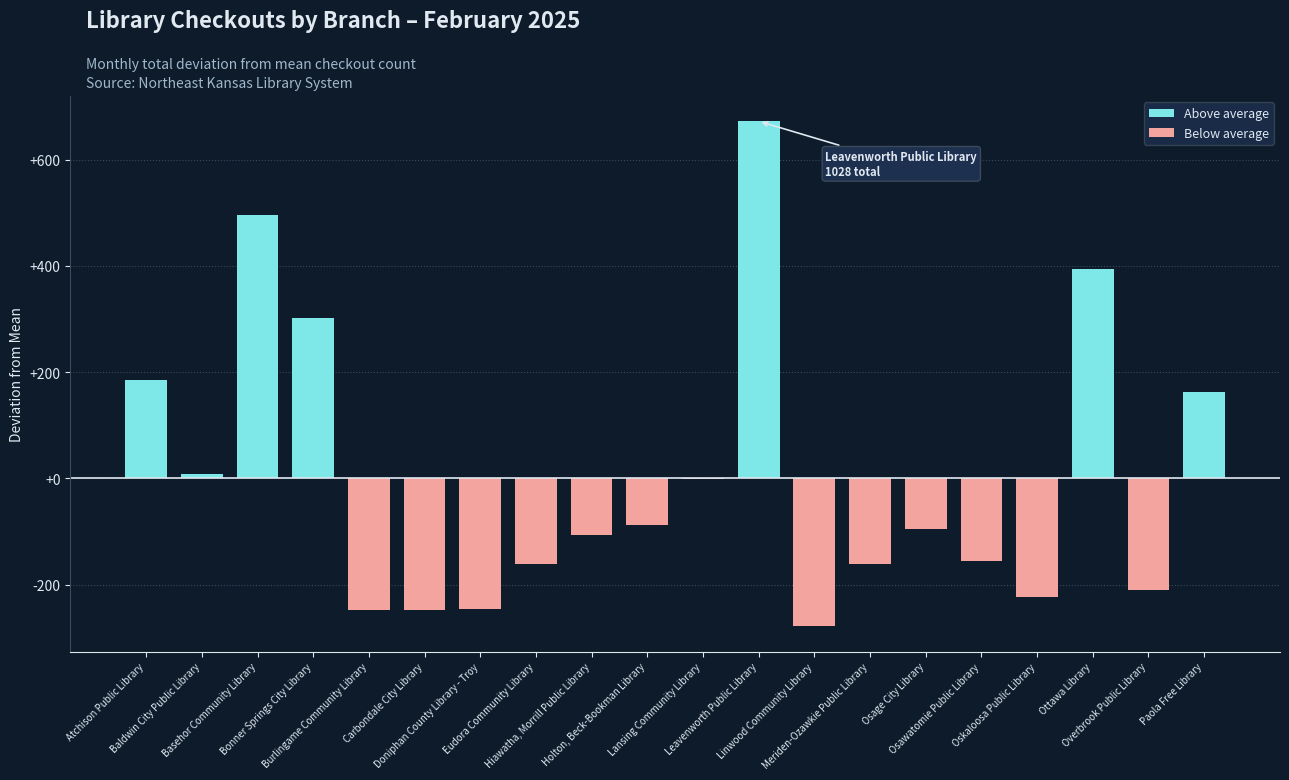

What is the average value of the Above average series?

111.0